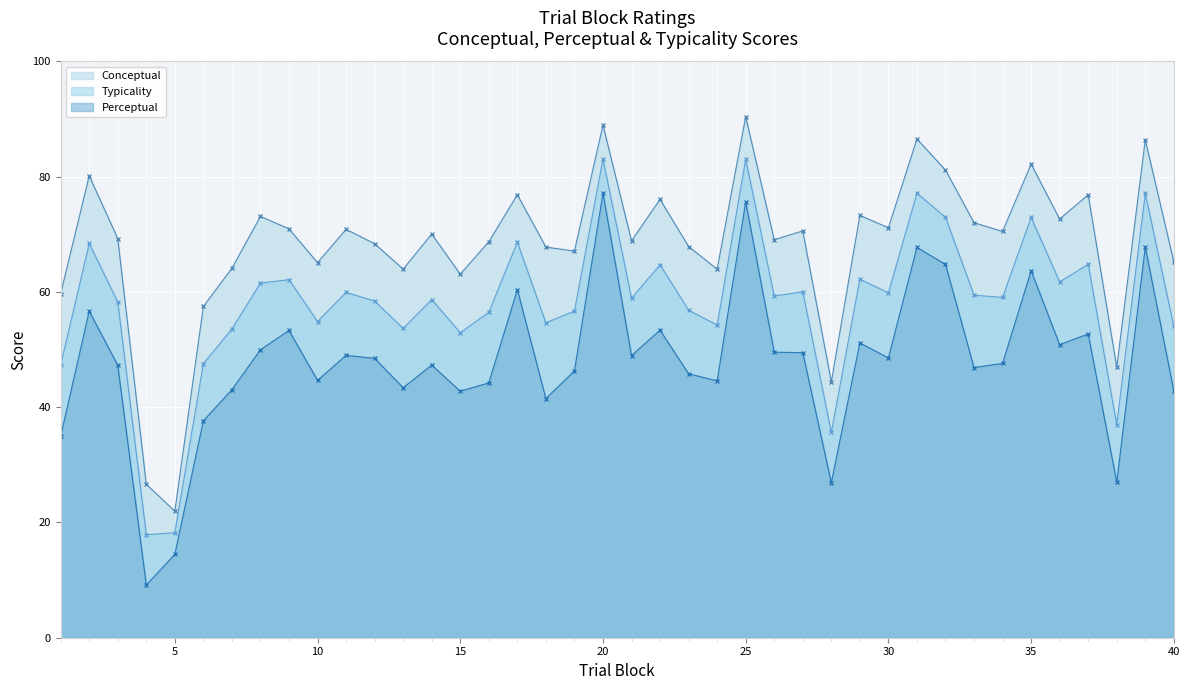

Rank the series at 36 from lowest to highest value.

Perceptual, Typicality, Conceptual